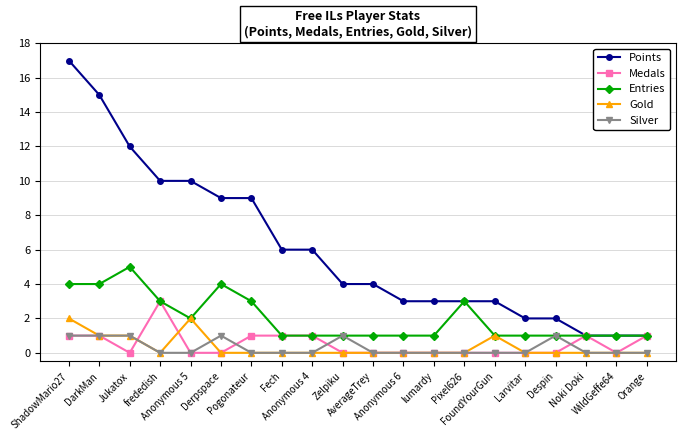

After their last crossing, which series has the higher values: Medals or Silver?

Medals